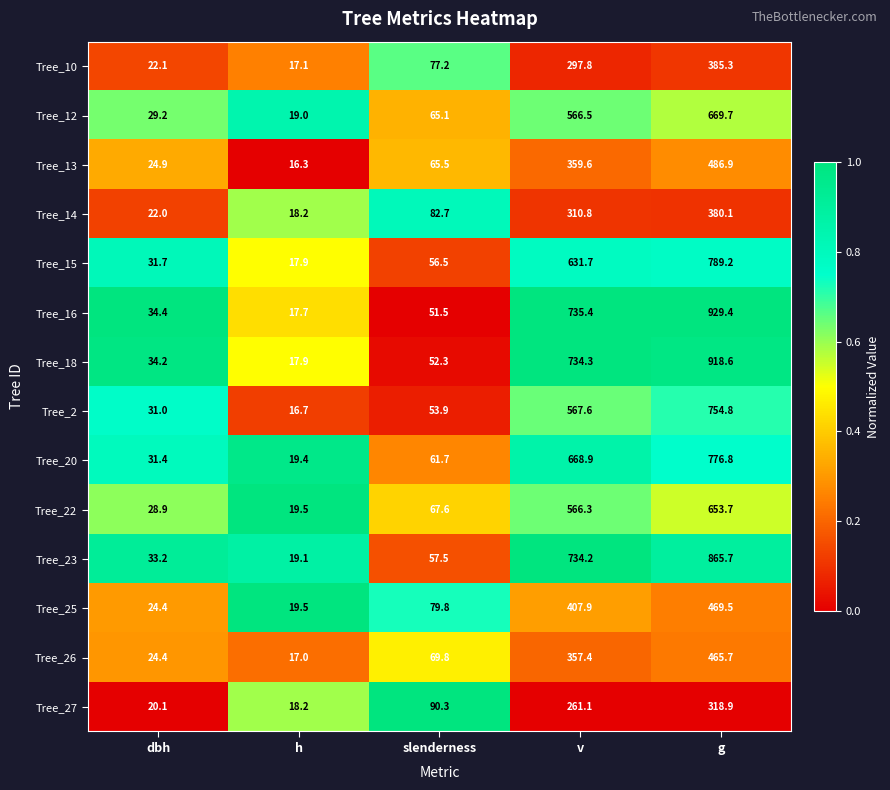

Which series has the largest total across all categories?

Tree_16